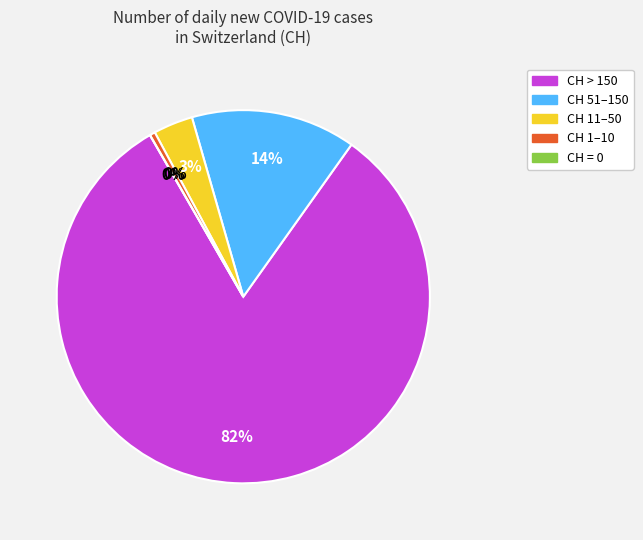

Which has a higher value, CH 1–10 or CH 51–150?

CH 51–150